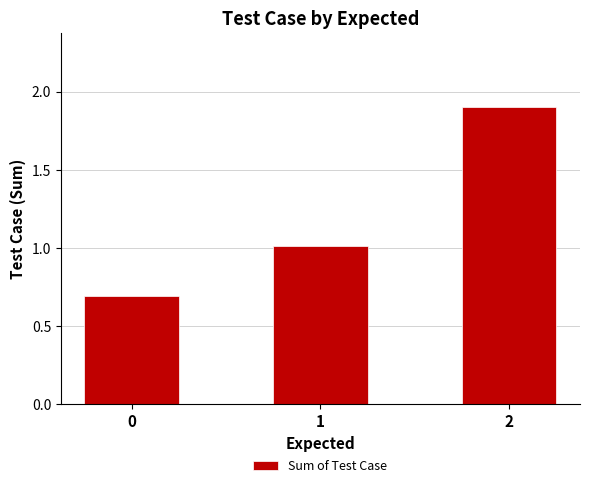

Reading left to right, extract all data points from this chart.

0=0.7	1=1.0	2=1.9